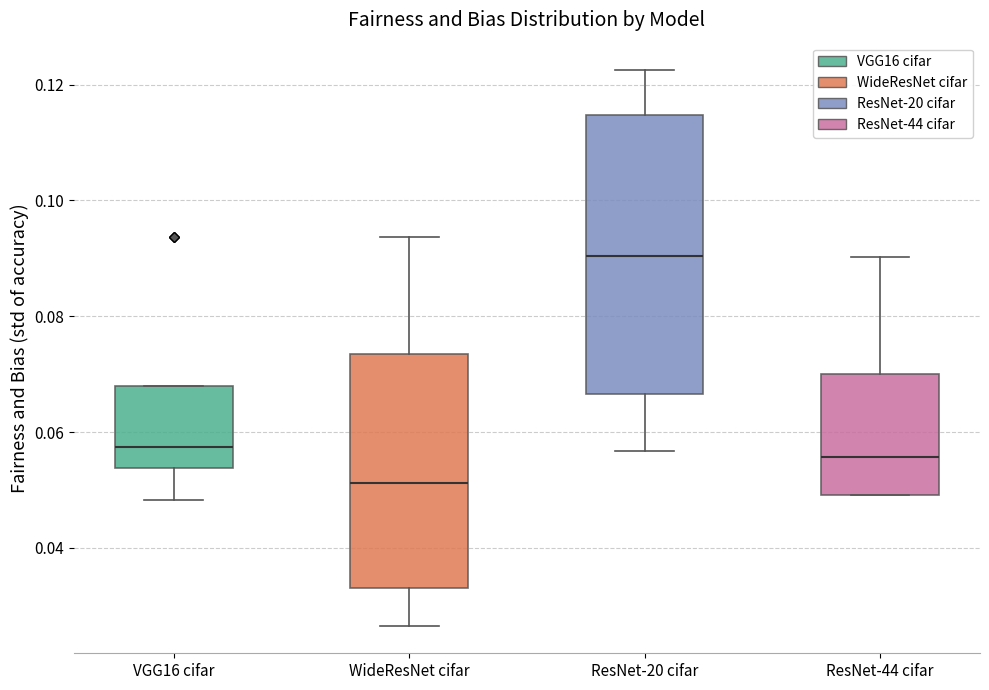

Which box's median line is the lowest?

WideResNet cifar